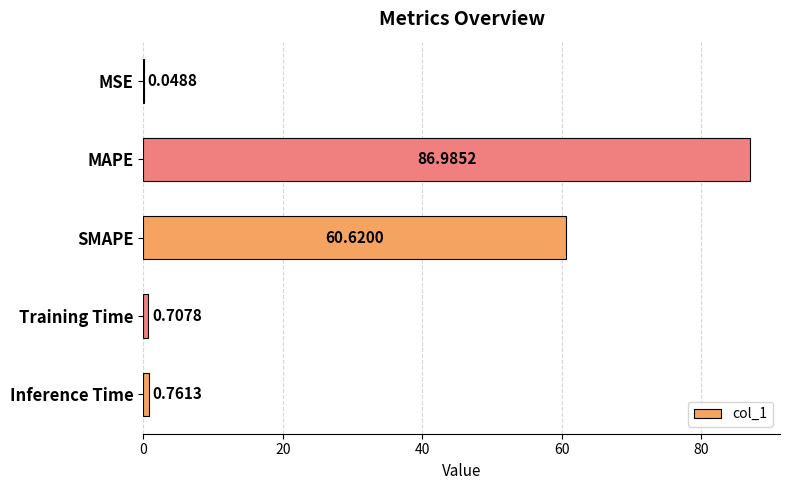

How many series are shown in this chart?

1